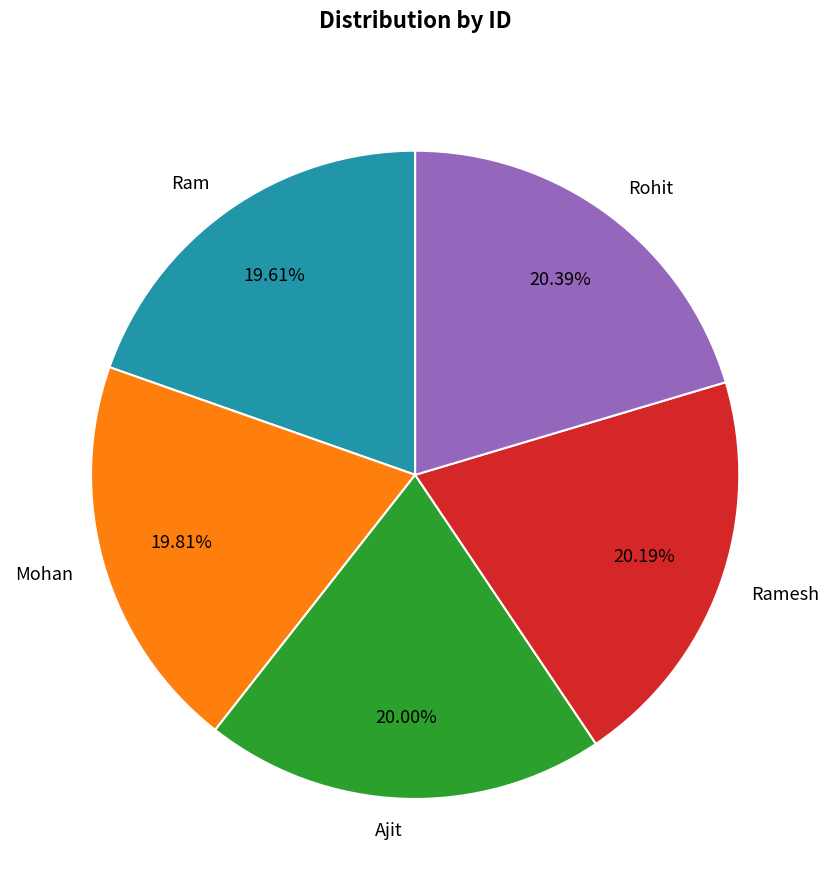

Is Ram the majority of the pie?

No